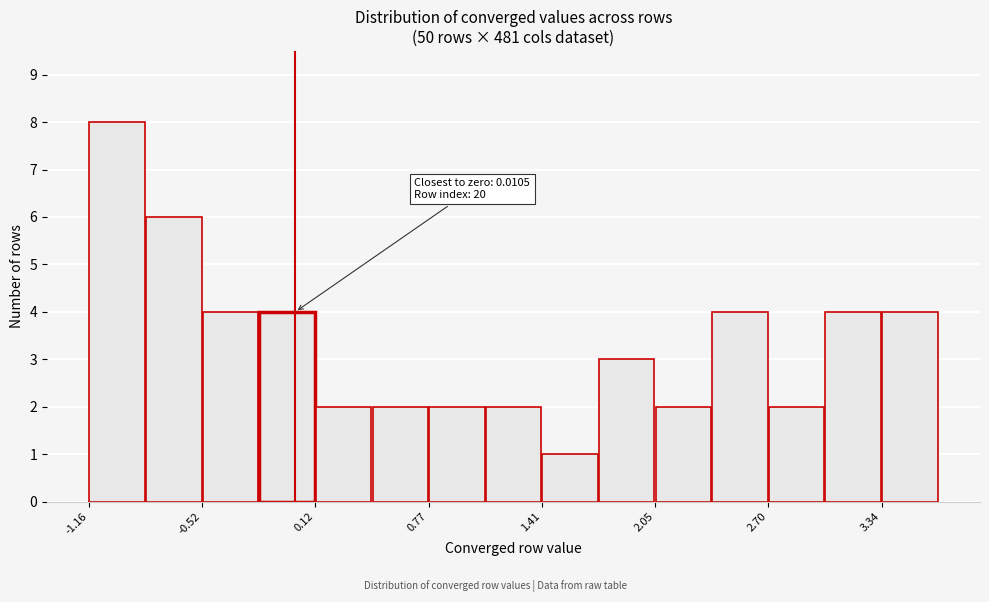

Around what value on the x-axis is the tallest bar? Give the approximate position of its centre, as read against the axis.

-1.0